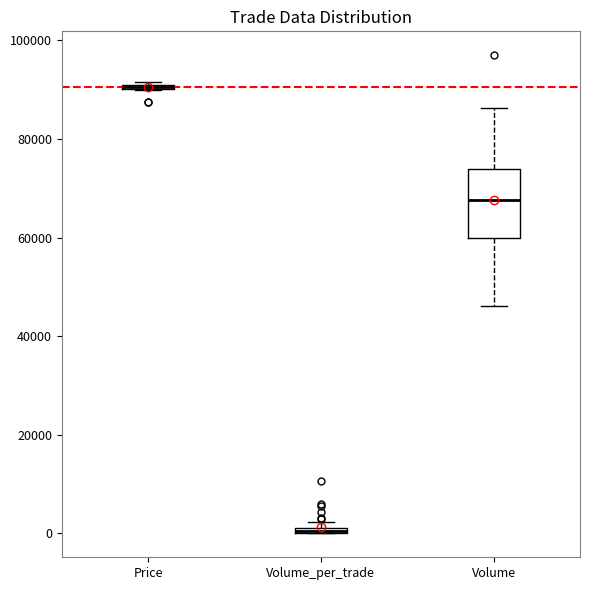

Comparing the boxes themselves (not the whiskers), which one is the tallest?

Volume